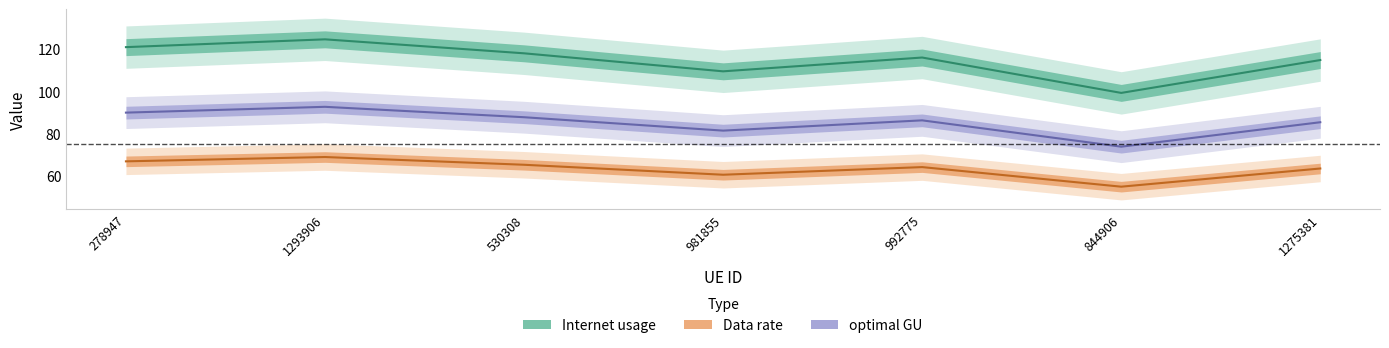

Which has a higher value, 1275381 or 1293906?

1293906